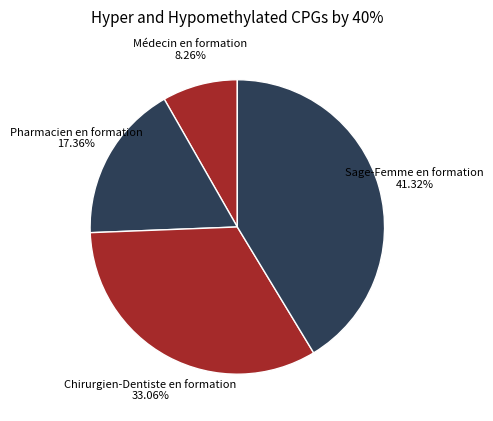

To the nearest percent, what is the combined percentage of Pharmacien en formation and Sage-Femme en formation?

59%